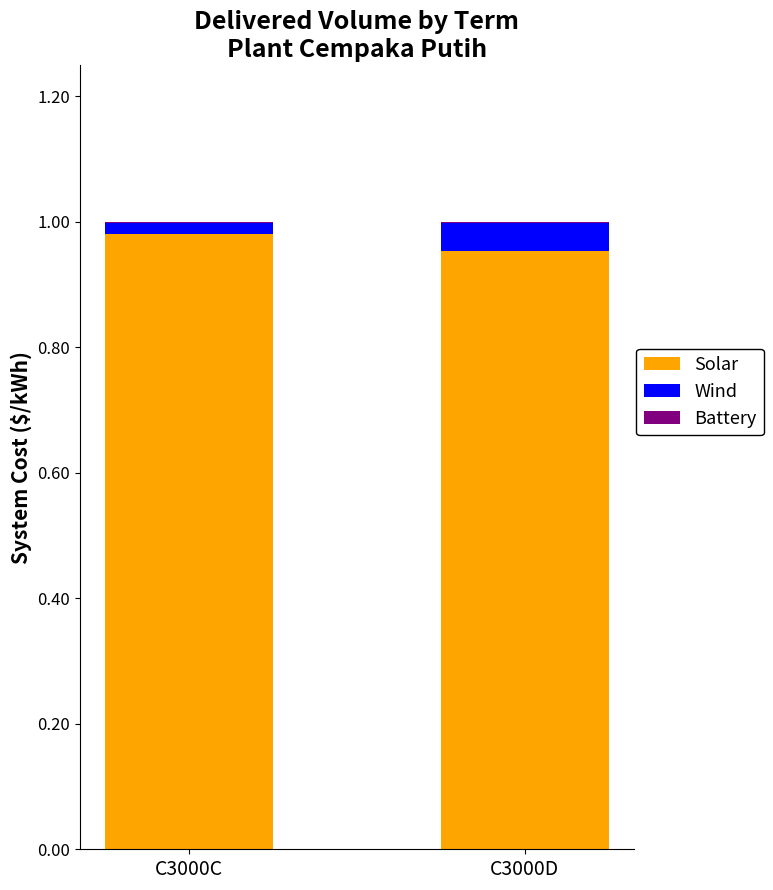

What is the sum of all Solar values?

1.9